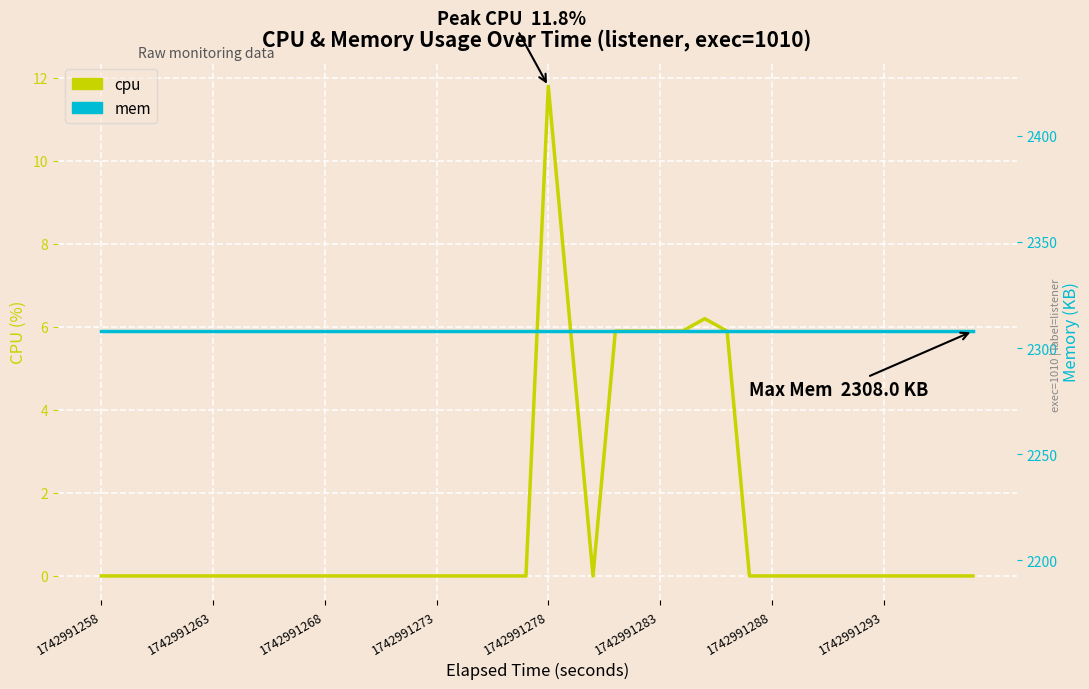

Is the value of mem at 26 greater than the value of cpu at 34?

Yes